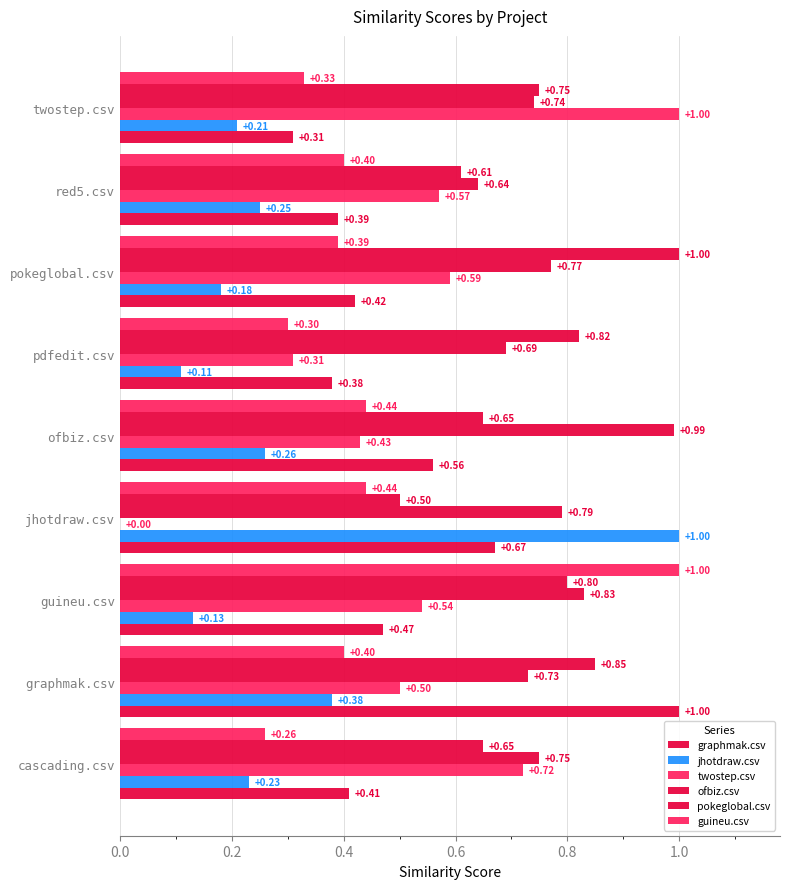

Which series has the largest total across all categories?

ofbiz.csv